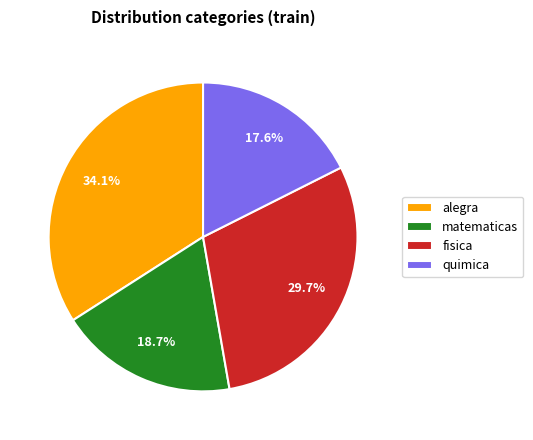

How many slices are in this pie chart?

4